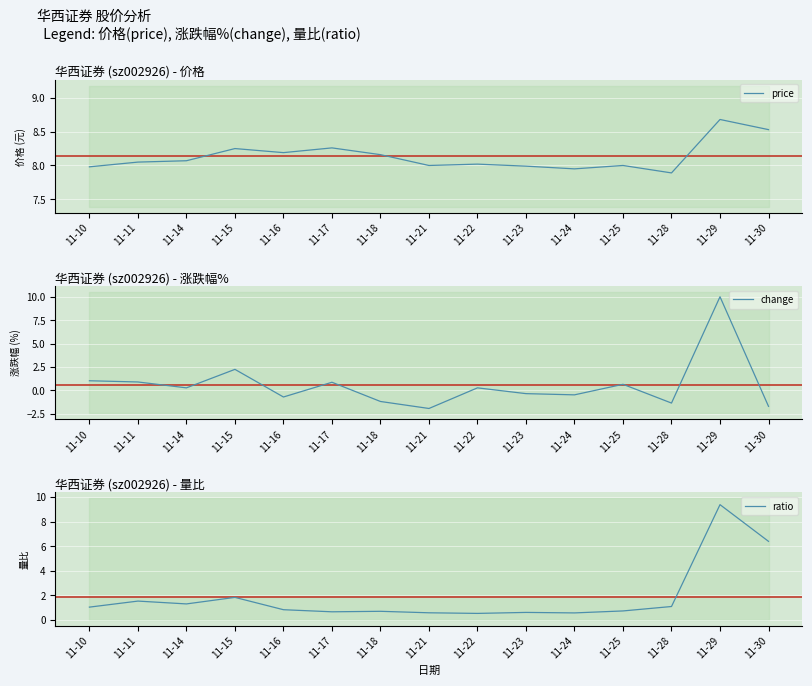

True or false: price has a value of 3.6 at 11-23.

False